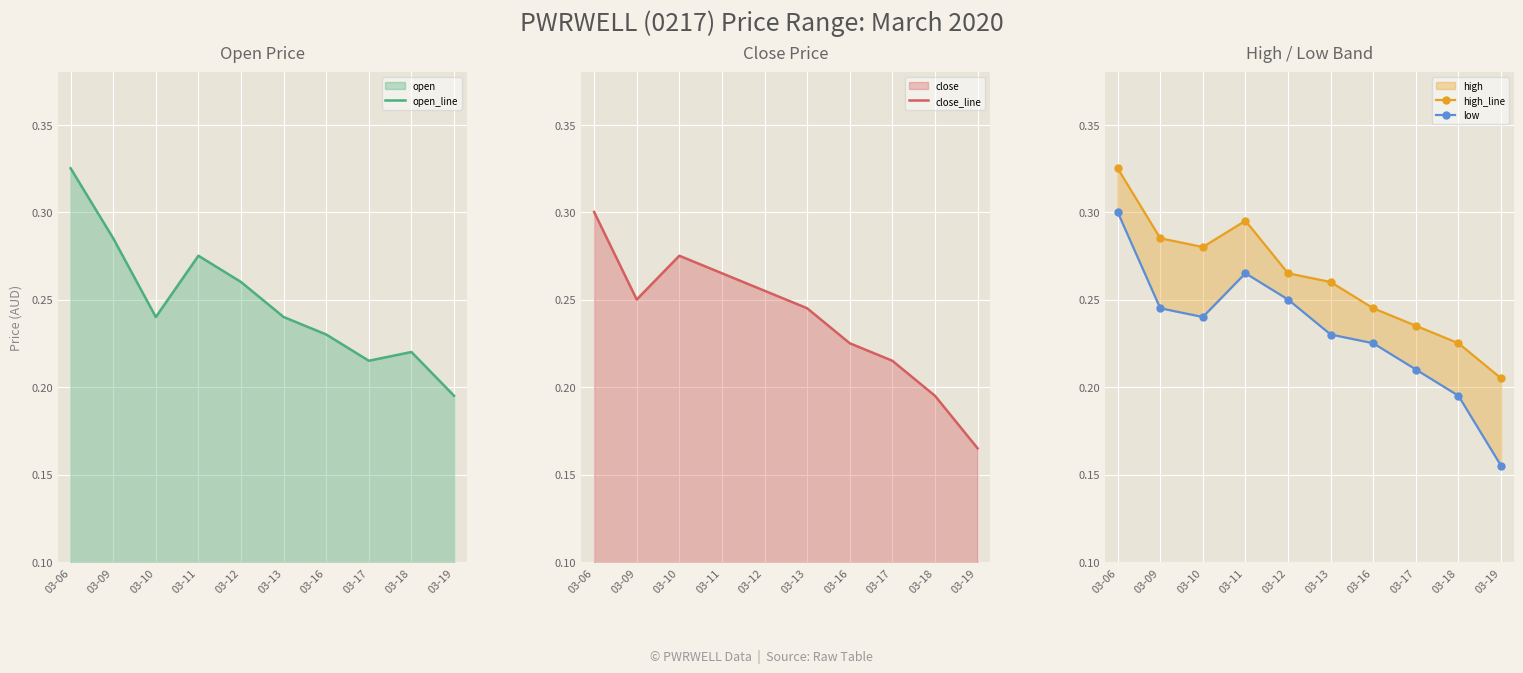

Is the value of open_line at 03-13 greater than the value of close_line at 03-19?

Yes